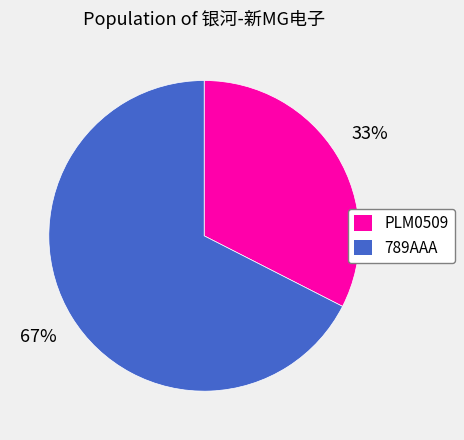

How many slices are in this pie chart?

2